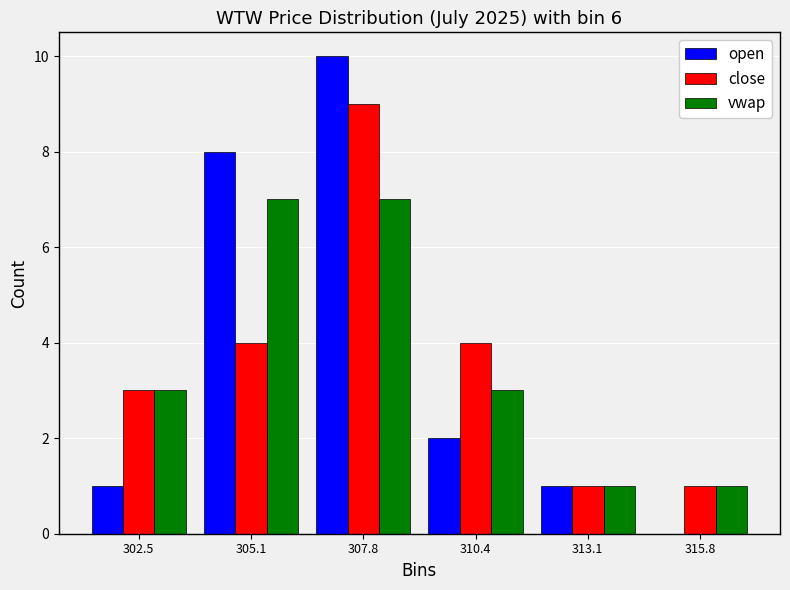

Reading left to right, list every range on the x-axis with the height of the bar of each series over it. Neither the bar edges nor the heights are printed on the chart, so give them approximately, as read against the axes.

301.0 to 304.0: open=1	close=3	vwap=3
304.0 to 306.5: open=8	close=4	vwap=7
306.5 to 309.0: open=10	close=9	vwap=7
309.0 to 312.0: open=2	close=4	vwap=3
312.0 to 314.5: open=1	close=1	vwap=1
314.5 to 317.0: open=0	close=1	vwap=1